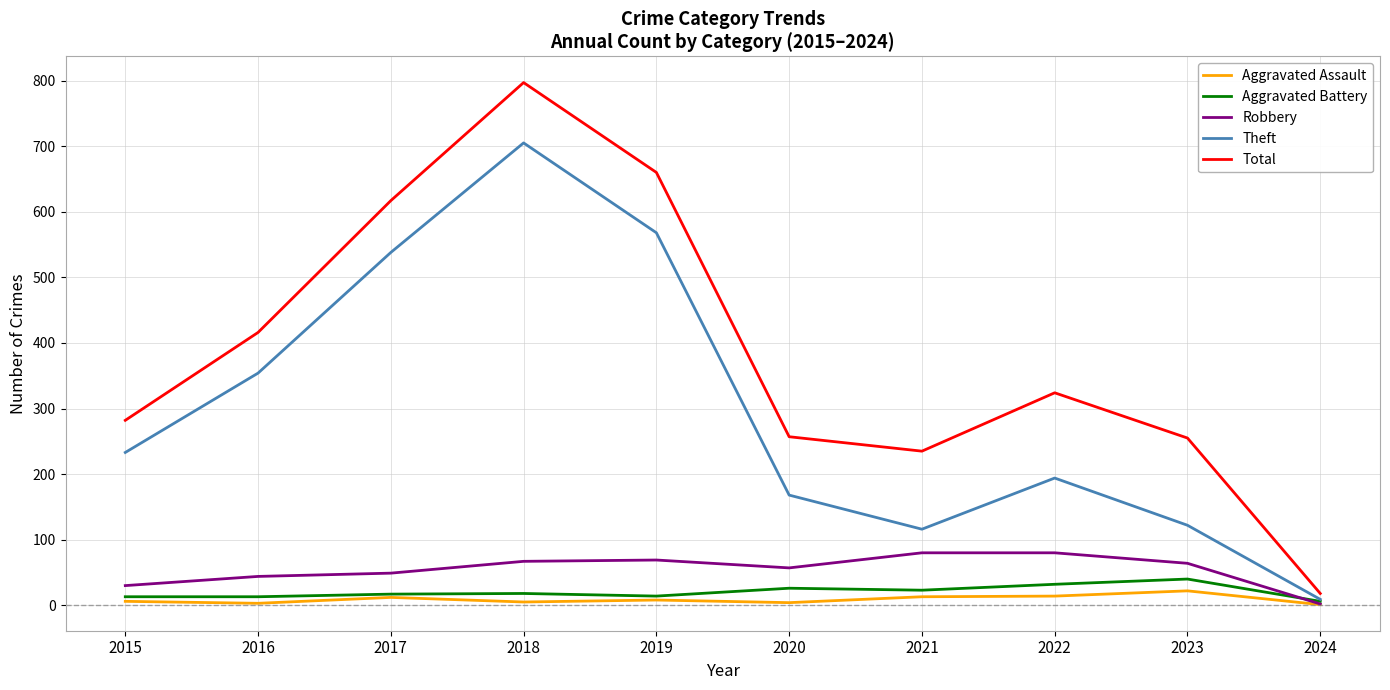

What is the spread (max minus min) of values at 2020?

253